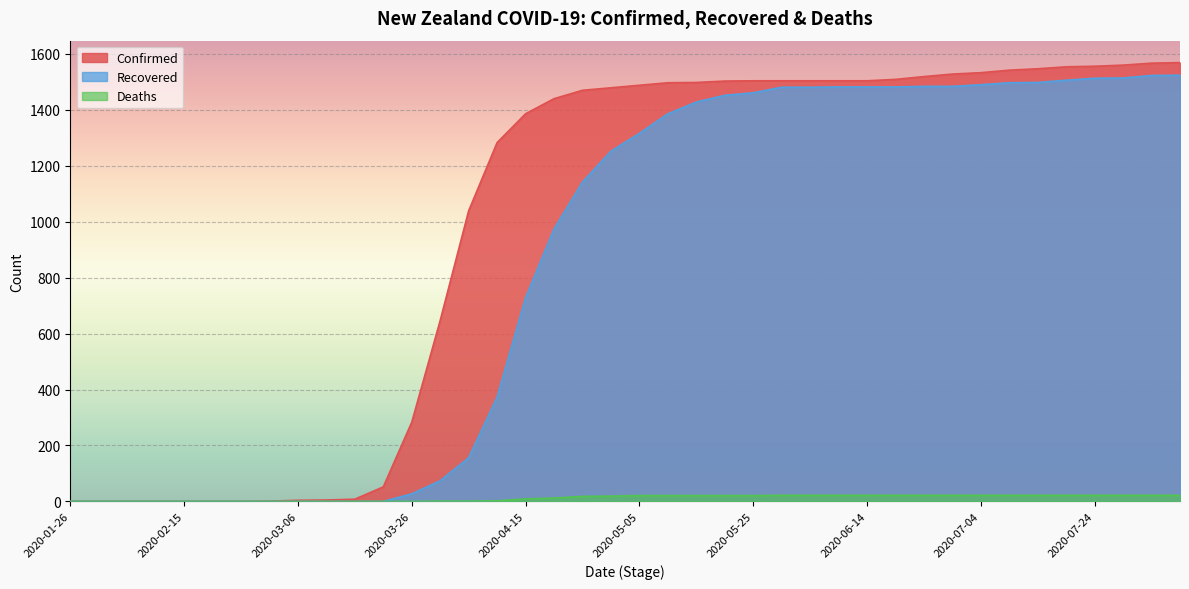

True or false: Confirmed has a value of -642 at 2020-02-25.

False